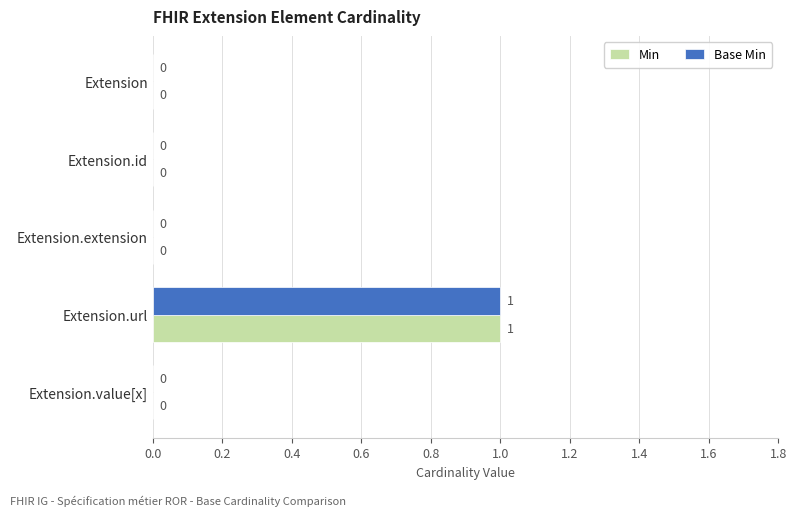

At which category is the sum across all series the highest?

Extension.url